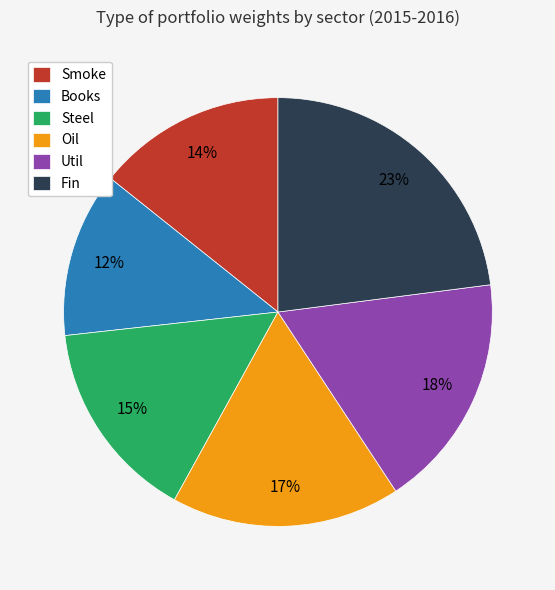

Which has a higher value, Smoke or Fin?

Fin